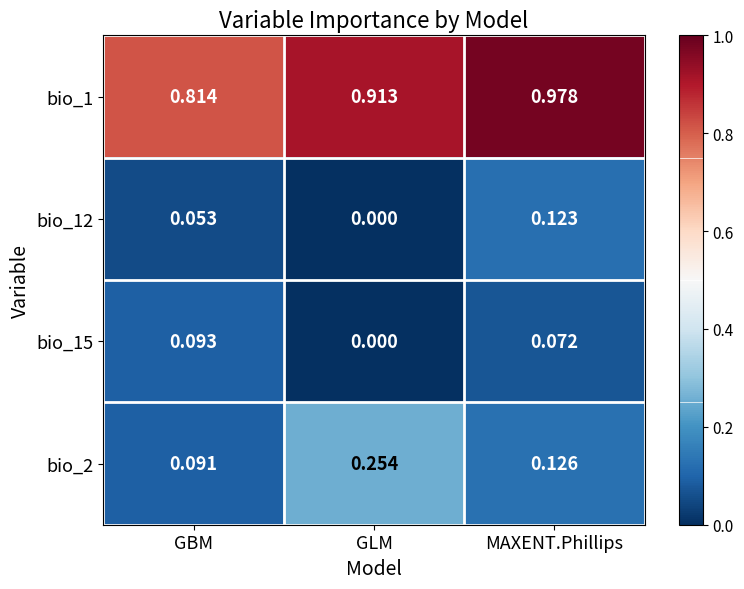

At which label is bio_1 closest to 0?

GBM